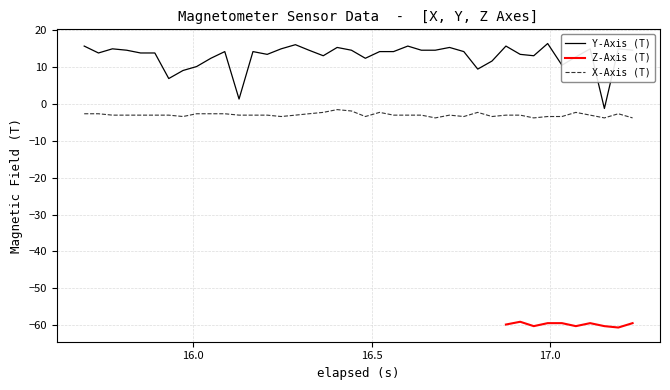

True or false: X-Axis (T) and Y-Axis (T) intersect in this chart.

False